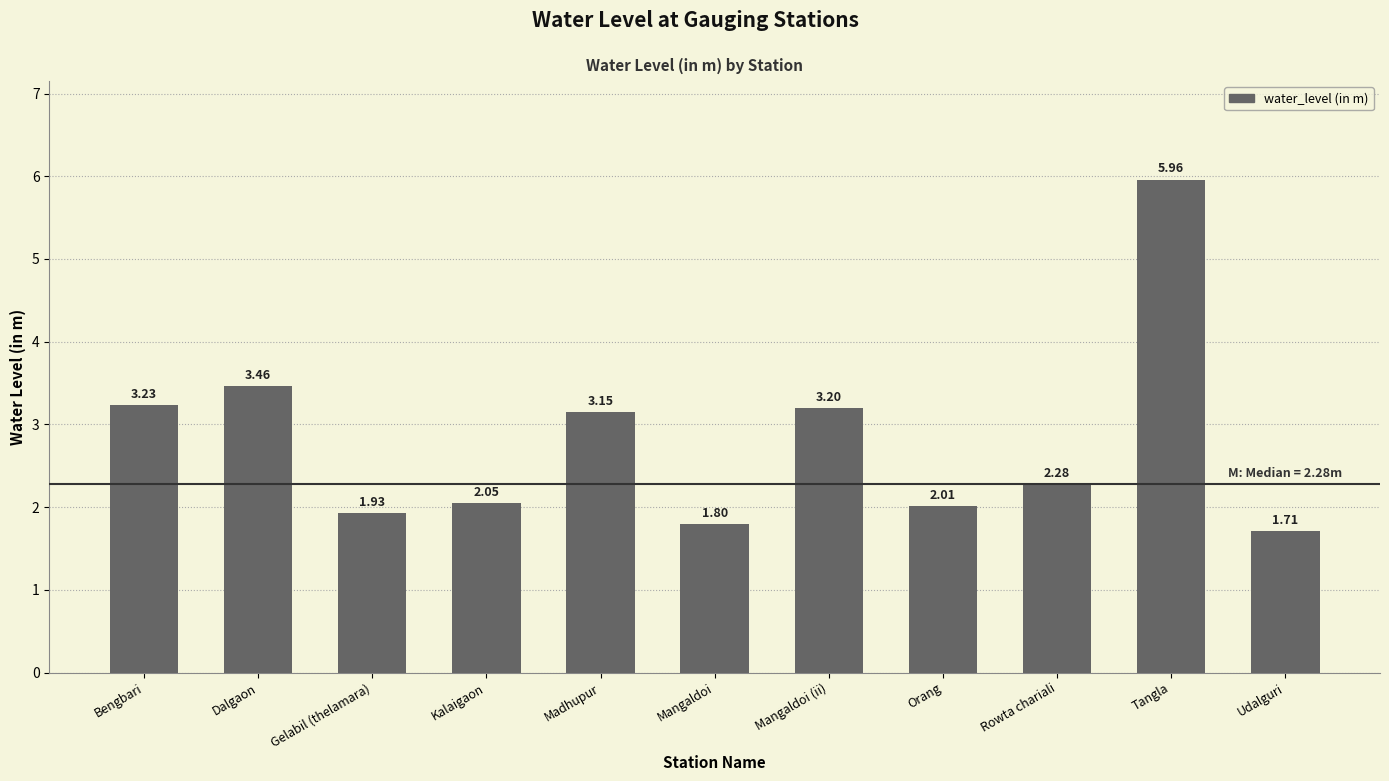

Which has a higher value, Rowta chariali or Kalaigaon?

Rowta chariali